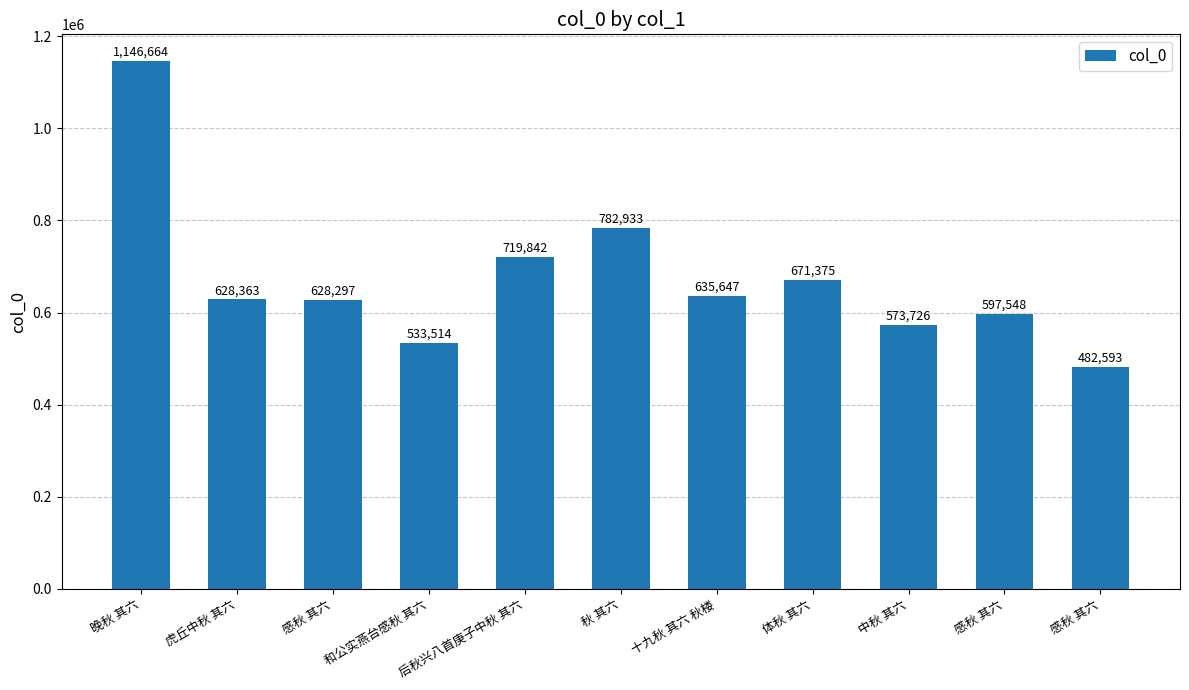

Does the chart contain stacked bars?

No